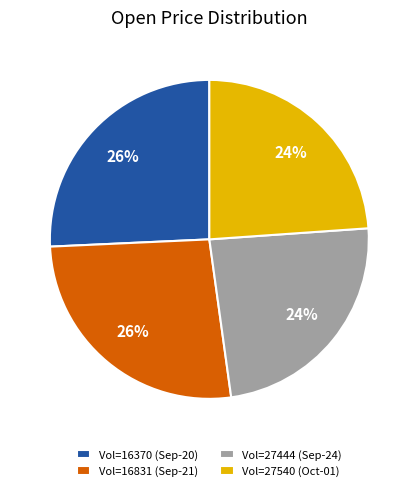

Is Vol=16831 (Sep-21) the majority of the pie?

No